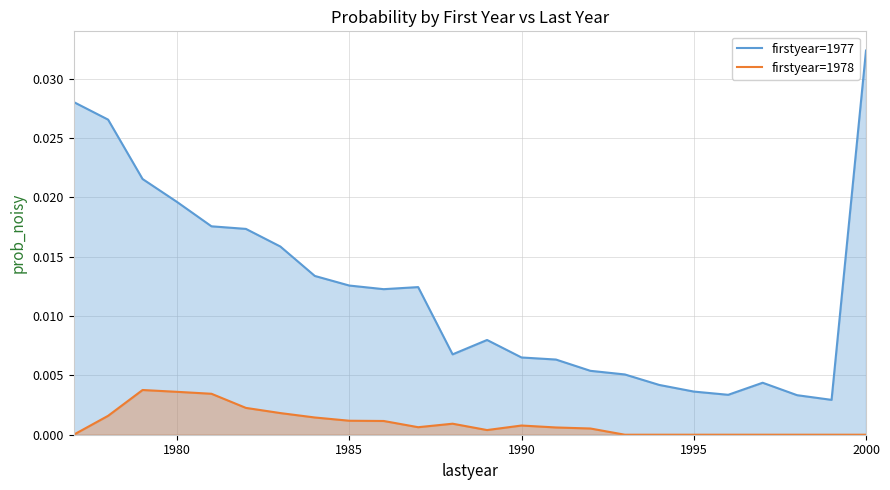

In firstyear=1977, how many points are higher than both neighbors (excluding endpoints)?

3